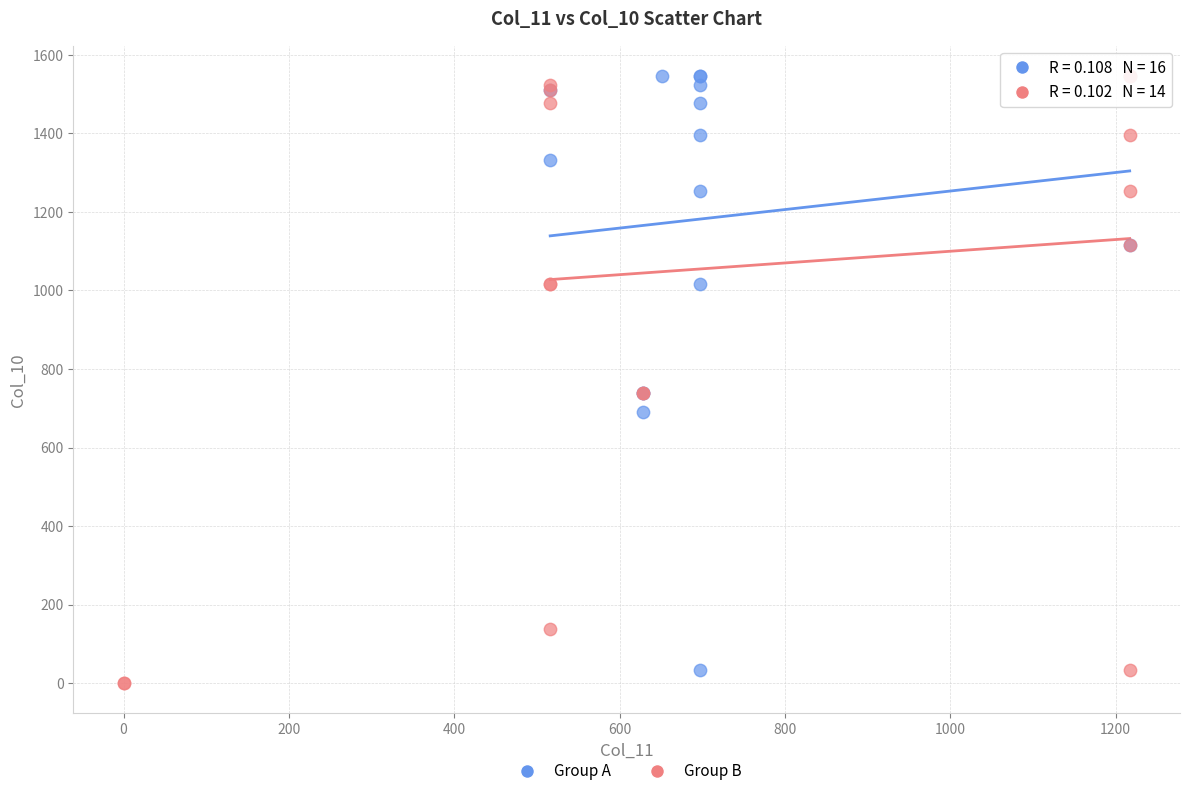

What are all the series names shown in the legend?

Group A, Group B